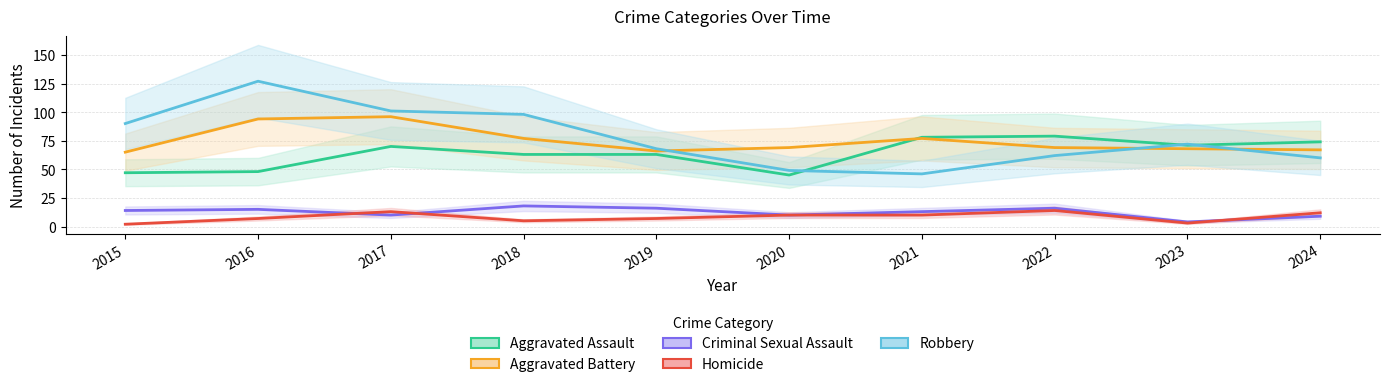

True or false: Criminal Sexual Assault and Aggravated Battery intersect in this chart.

False